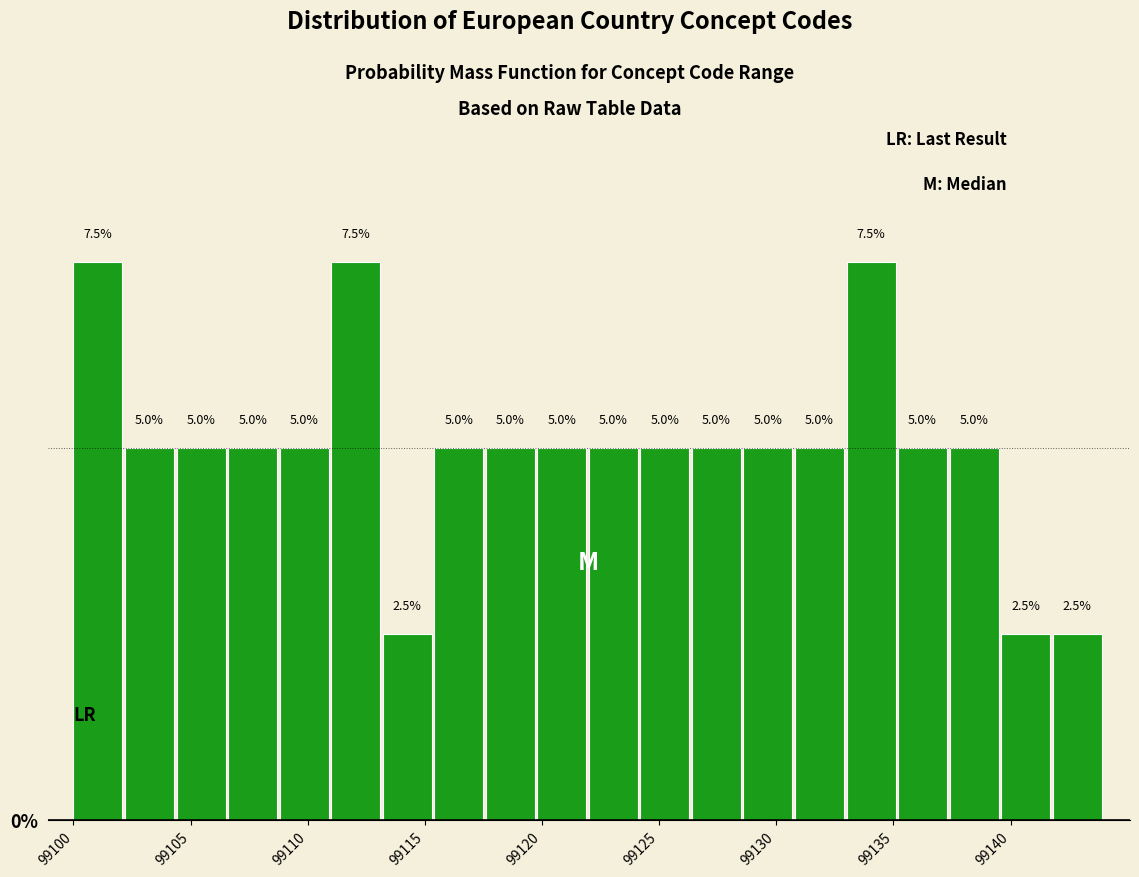

Reading left to right, transcribe this chart: for each bar, give the range it covers on the x-axis and its height. The bar edges are not printed on the chart, so give them approximately, as read against the axis.

99100.0 to 99102.2: 7.5
99102.2 to 99104.4: 5.0
99104.4 to 99106.6: 5.0
99106.6 to 99108.8: 5.0
99108.8 to 99111.0: 5.0
99111.0 to 99113.2: 7.5
99113.2 to 99115.4: 2.5
99115.4 to 99117.6: 5.0
99117.6 to 99119.8: 5.0
99119.8 to 99122.0: 5.0
99122.0 to 99124.2: 5.0
99124.2 to 99126.4: 5.0
99126.4 to 99128.6: 5.0
99128.6 to 99130.8: 5.0
99130.8 to 99133.0: 5.0
99133.0 to 99135.2: 7.5
99135.2 to 99137.4: 5.0
99137.4 to 99139.6: 5.0
99139.6 to 99141.8: 2.5
99141.8 to 99144.0: 2.5